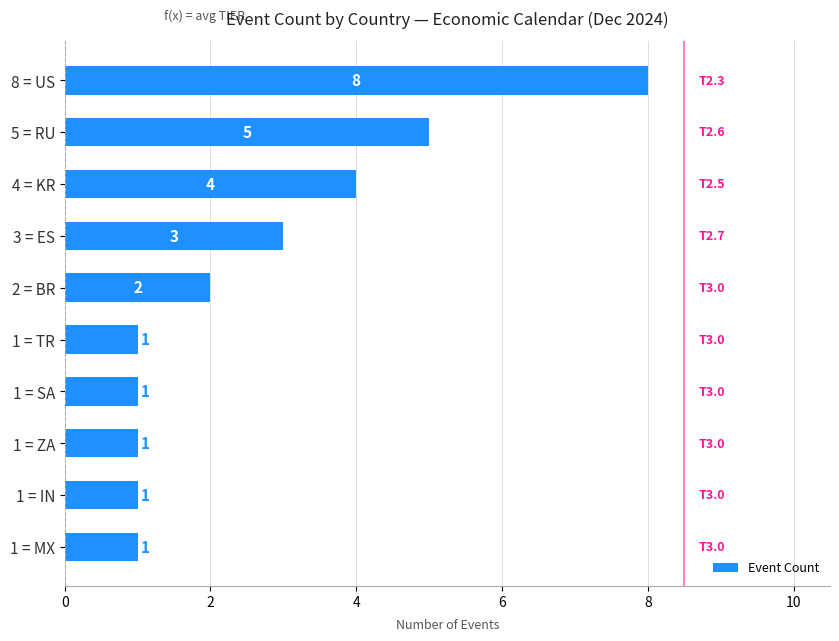

What position from the top is 1 = SA?

7